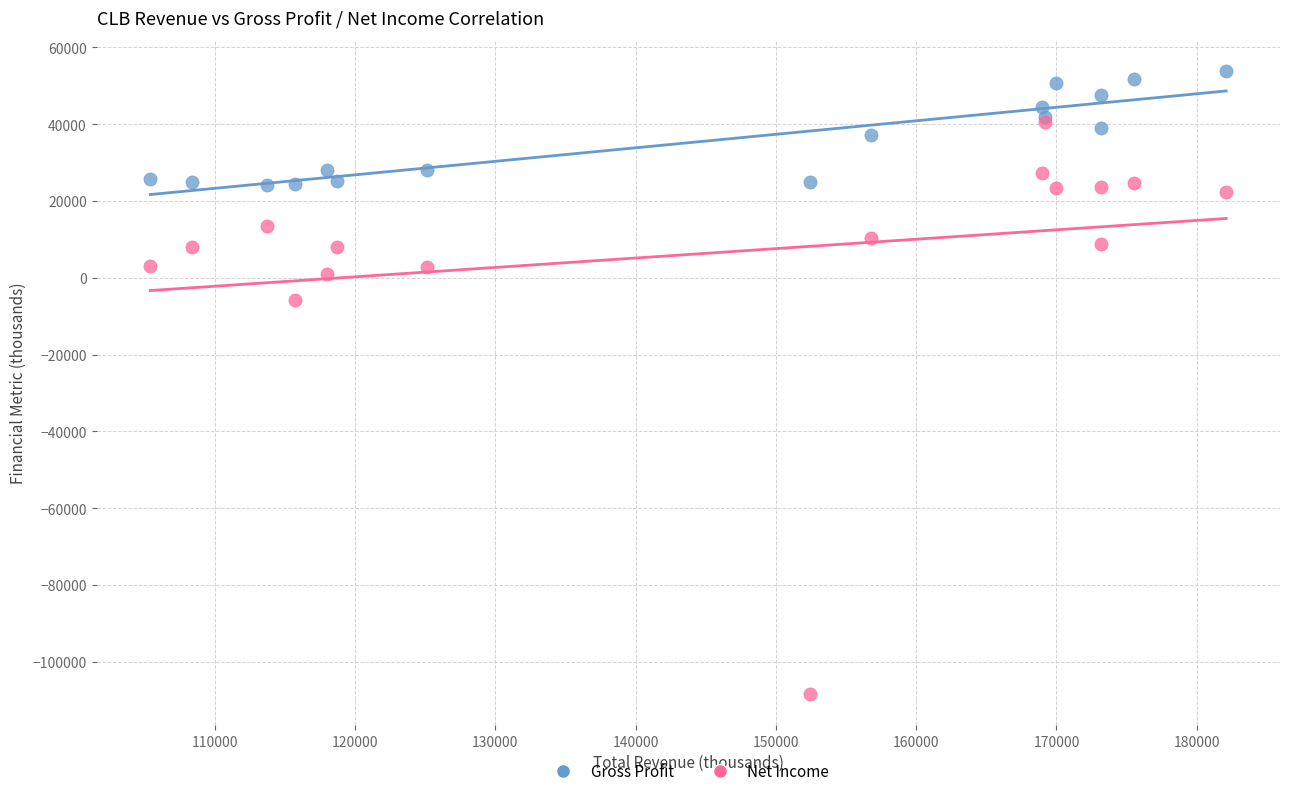

Across all series, what Y value is closest to -27250?

-5700